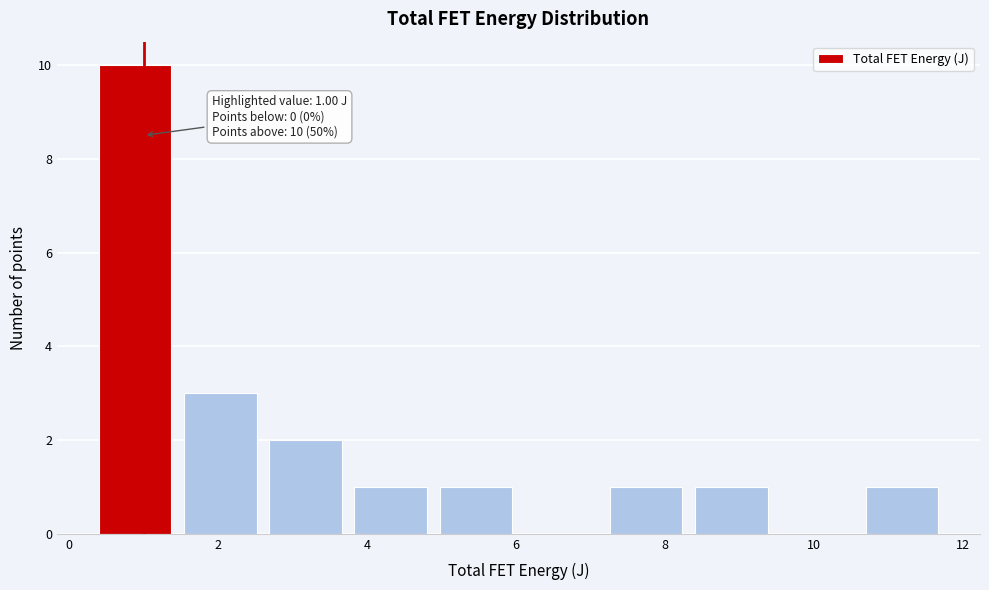

Over which range of the x-axis is the bar tallest?

0.4 to 1.4